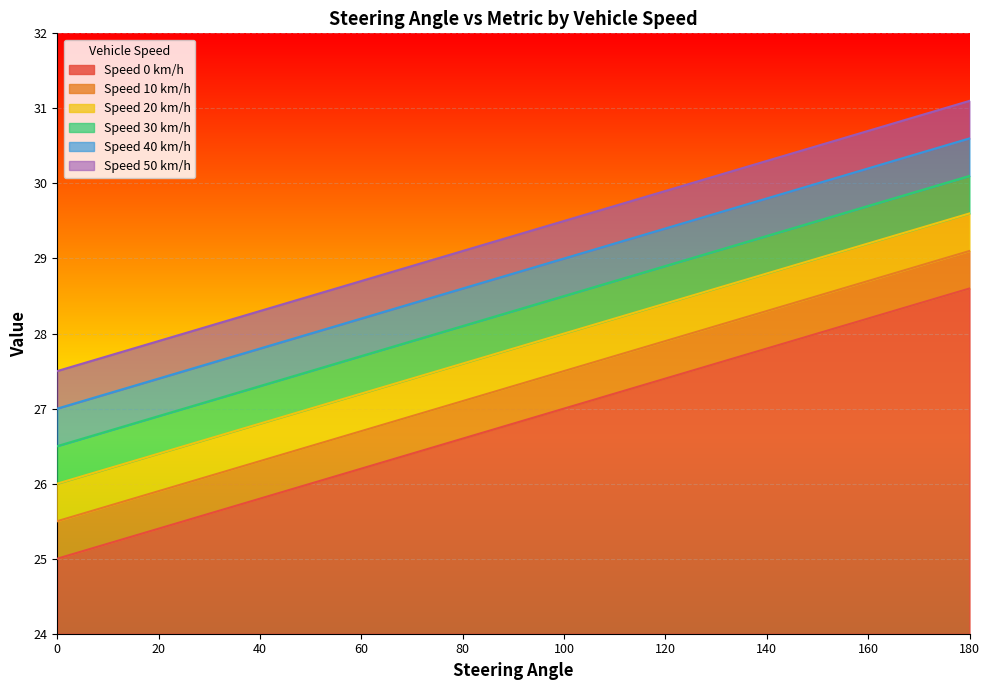

Reading right to left, what are all the values shown in this chart?

Speed 0 km/h: 180=28.6	170=28.4	160=28.2	150=28.0	140=27.8	130=27.6	120=27.4	110=27.2	100=27.0	90=26.8	80=26.6	70=26.4	60=26.2	50=26.0	40=25.8	30=25.6	20=25.4	10=25.2	0=25.0
Speed 10 km/h: 180=29.1	170=28.9	160=28.7	150=28.5	140=28.3	130=28.1	120=27.9	110=27.7	100=27.5	90=27.3	80=27.1	70=26.9	60=26.7	50=26.5	40=26.3	30=26.1	20=25.9	10=25.7	0=25.5
Speed 20 km/h: 180=29.6	170=29.4	160=29.2	150=29.0	140=28.8	130=28.6	120=28.4	110=28.2	100=28.0	90=27.8	80=27.6	70=27.4	60=27.2	50=27.0	40=26.8	30=26.6	20=26.4	10=26.2	0=26.0
Speed 30 km/h: 180=30.1	170=29.9	160=29.7	150=29.5	140=29.3	130=29.1	120=28.9	110=28.7	100=28.5	90=28.3	80=28.1	70=27.9	60=27.7	50=27.5	40=27.3	30=27.1	20=26.9	10=26.7	0=26.5
Speed 40 km/h: 180=30.6	170=30.4	160=30.2	150=30.0	140=29.8	130=29.6	120=29.4	110=29.2	100=29.0	90=28.8	80=28.6	70=28.4	60=28.2	50=28.0	40=27.8	30=27.6	20=27.4	10=27.2	0=27.0
Speed 50 km/h: 180=31.1	170=30.9	160=30.7	150=30.5	140=30.3	130=30.1	120=29.9	110=29.7	100=29.5	90=29.3	80=29.1	70=28.9	60=28.7	50=28.5	40=28.3	30=28.1	20=27.9	10=27.7	0=27.5